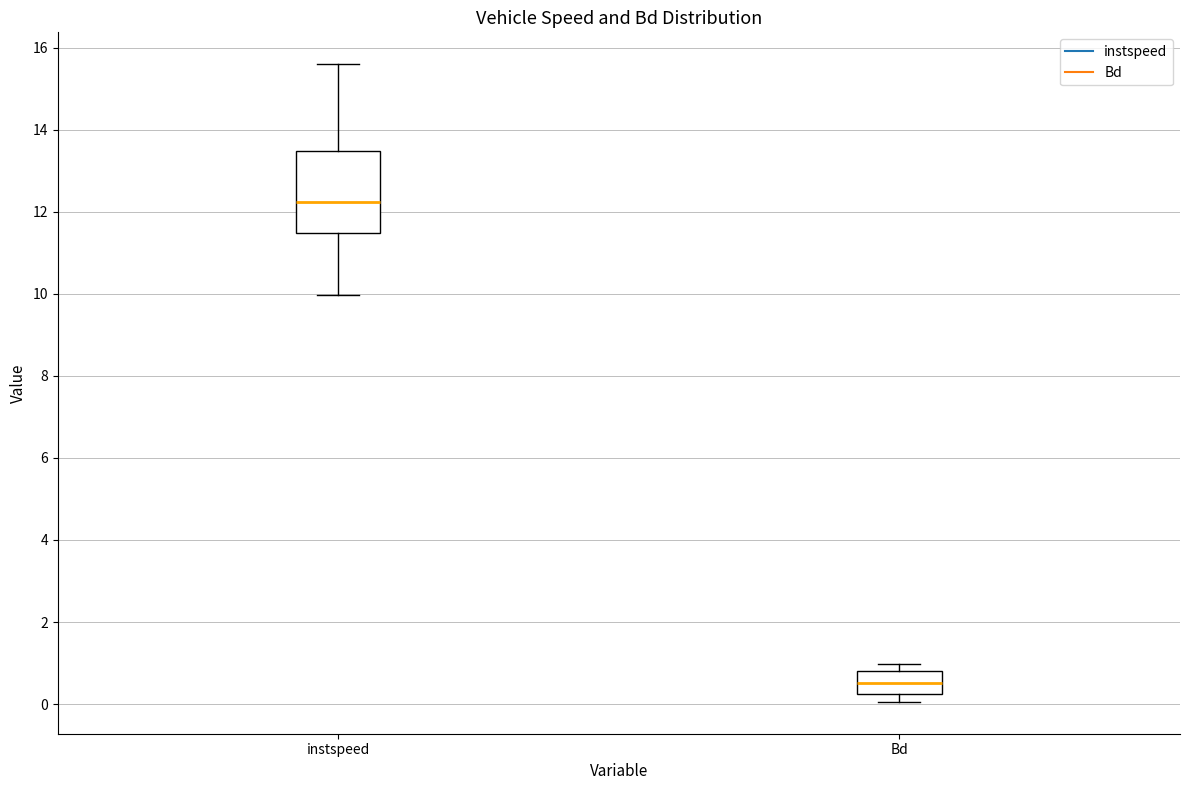

Where does the lower whisker of the box for instspeed end on the y-axis? The values are not printed on the chart, so give them approximately, as read against the axis.

10.0